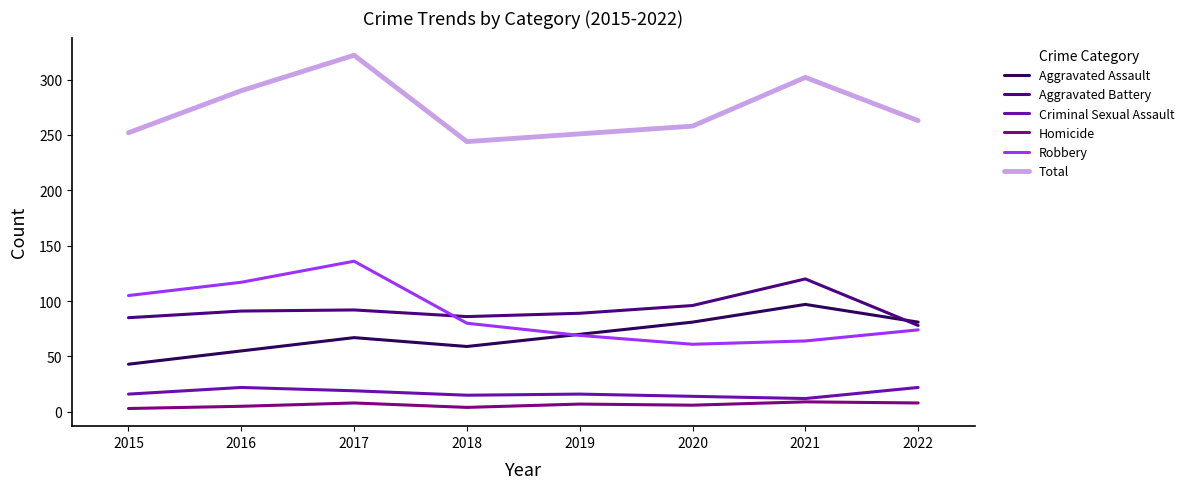

Between which two adjacent categories do Aggravated Battery and Robbery first intersect?

2017 and 2018